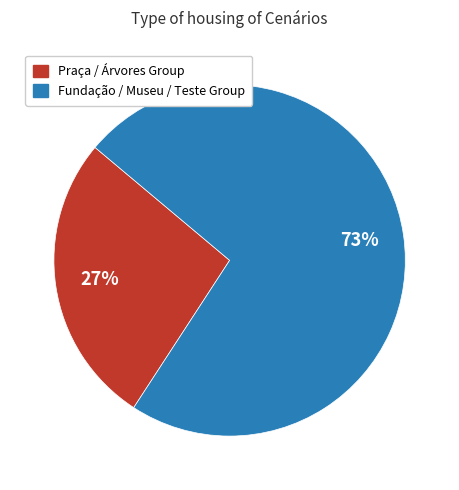

Count the number of slices in the pie.

2